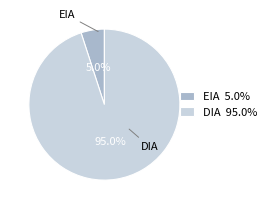

To the nearest percent, what portion does DIA represent?

95%